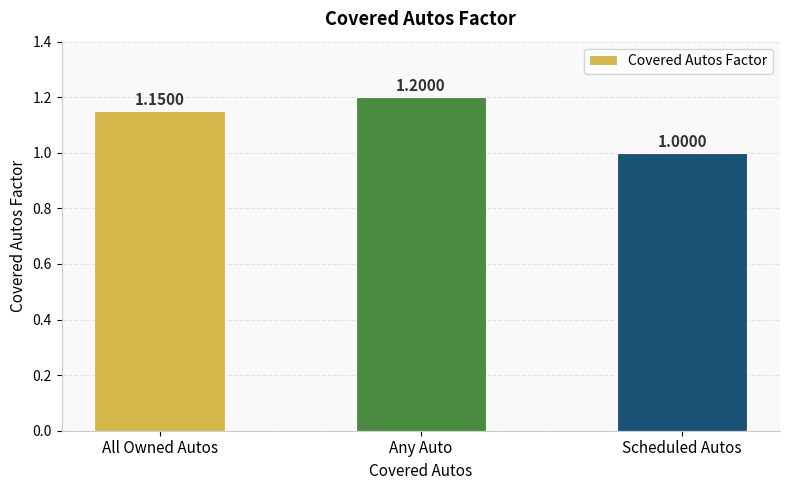

Rank the categories by value from lowest to highest.

Scheduled Autos, All Owned Autos, Any Auto